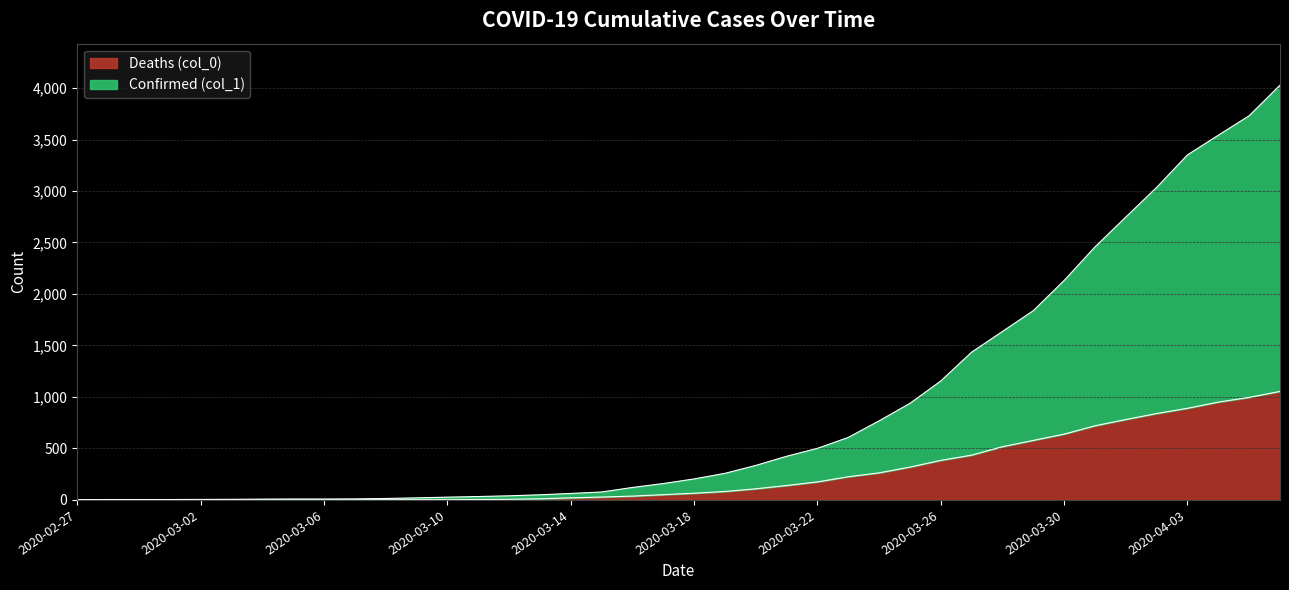

Read the Confirmed (col_1) value at 2020-03-28.

1636